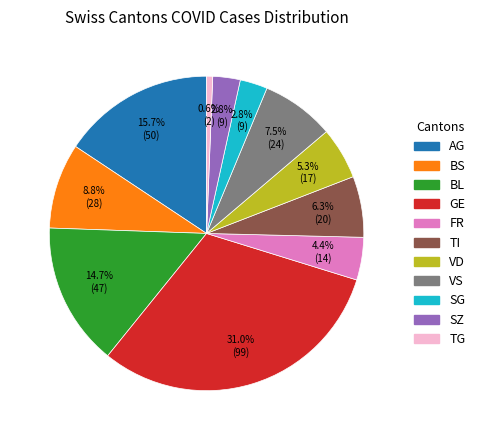

Is there a majority slice in this chart?

No